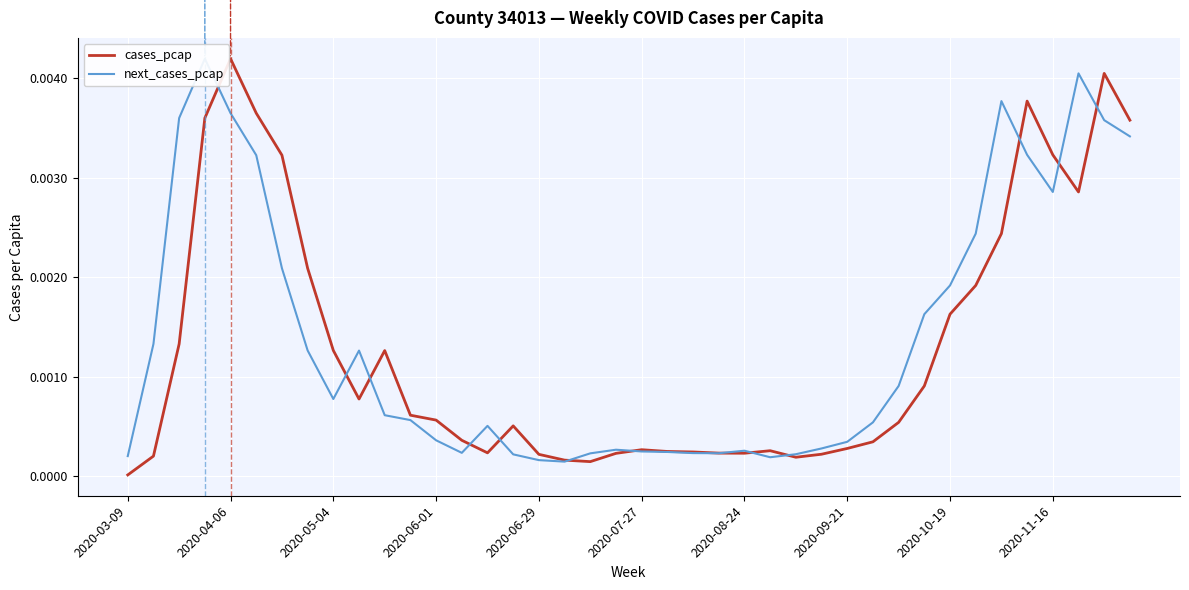

Where is cases_pcap nearest to the value 0?

2020-03-09